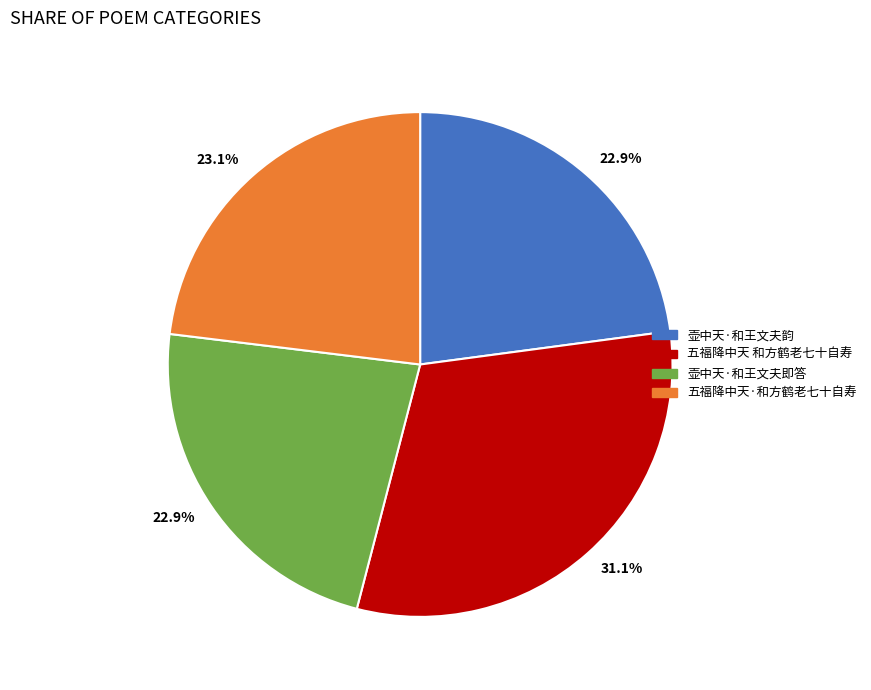

Does 壶中天·和王文夫韵 account for over 50% of the chart?

No